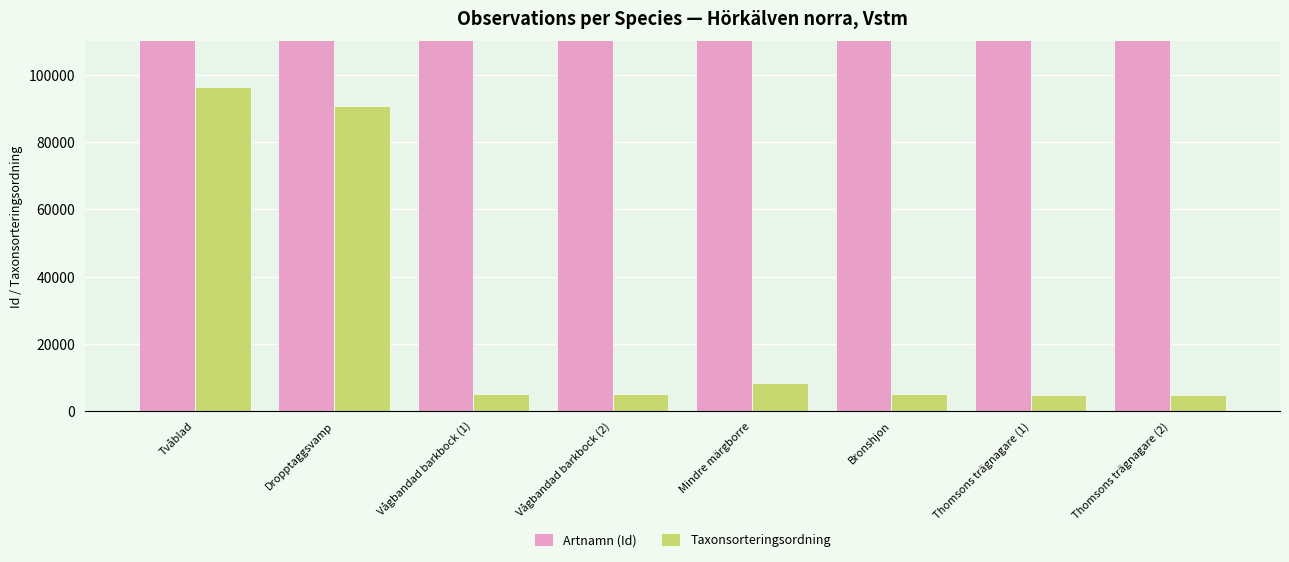

What is the sum of all Taxonsorteringsordning values?

220191